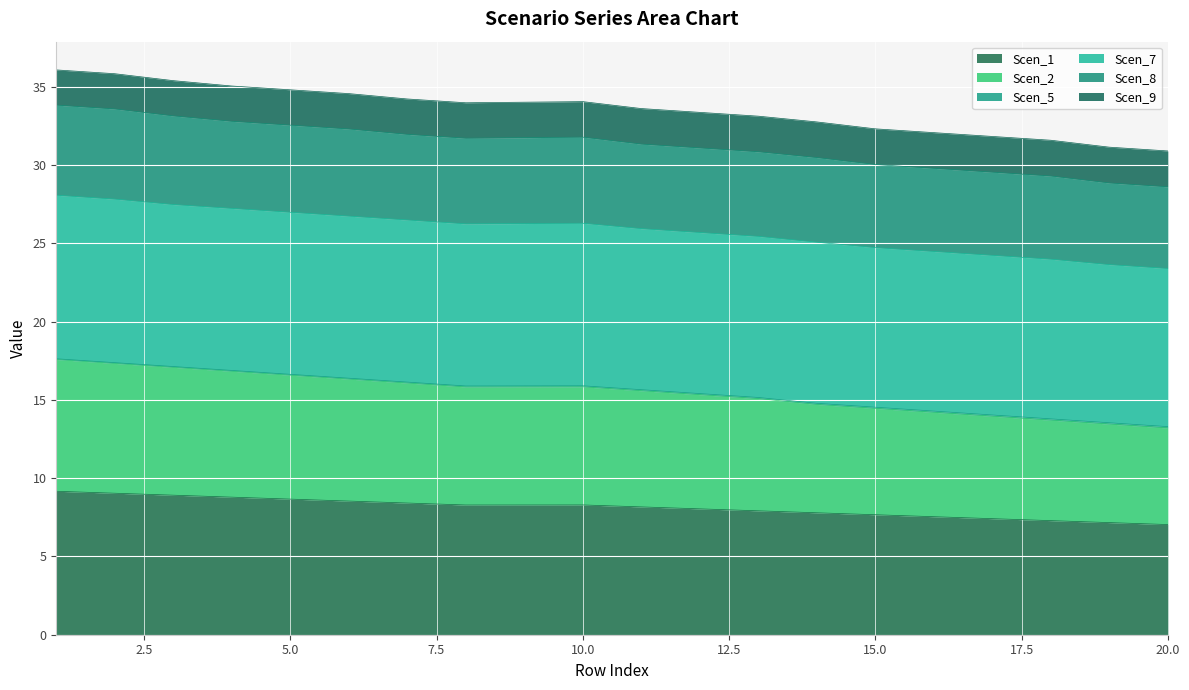

At which label does Scen_9 first exceed 31?

1